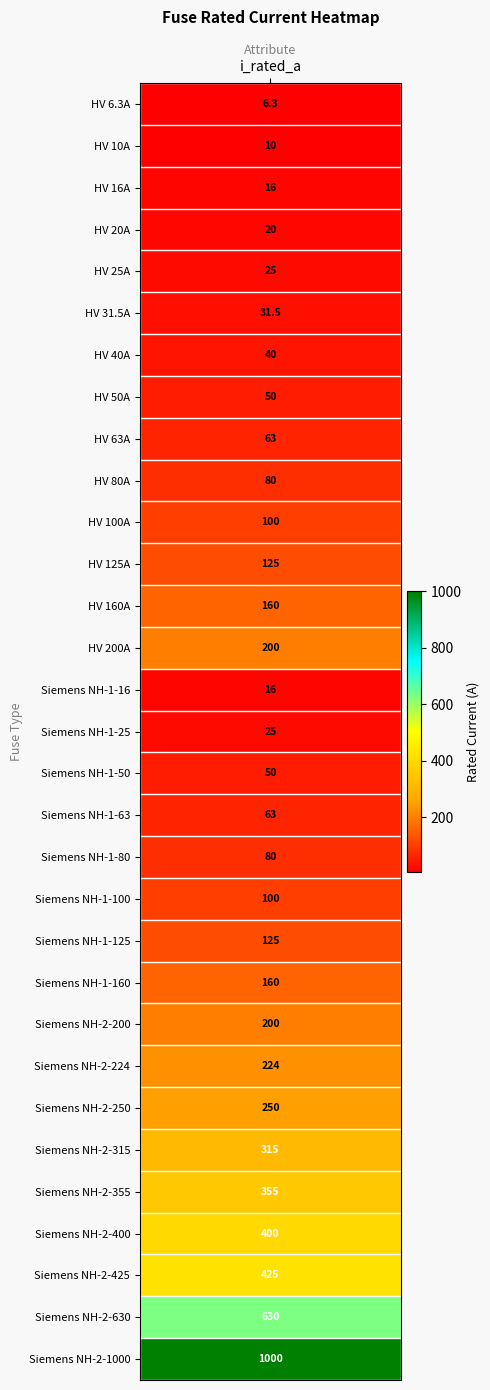

What is the ratio of the value at HV 6.3A to the value at Siemens NH-1-80?

0.1